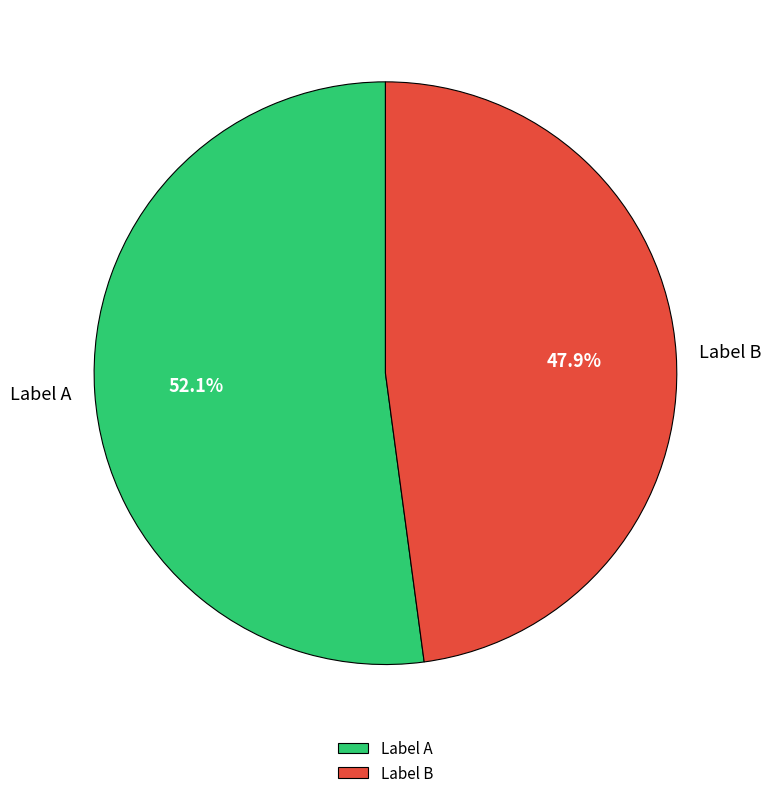

What is the ratio of the value at Label A to the value at Label B?

1.1